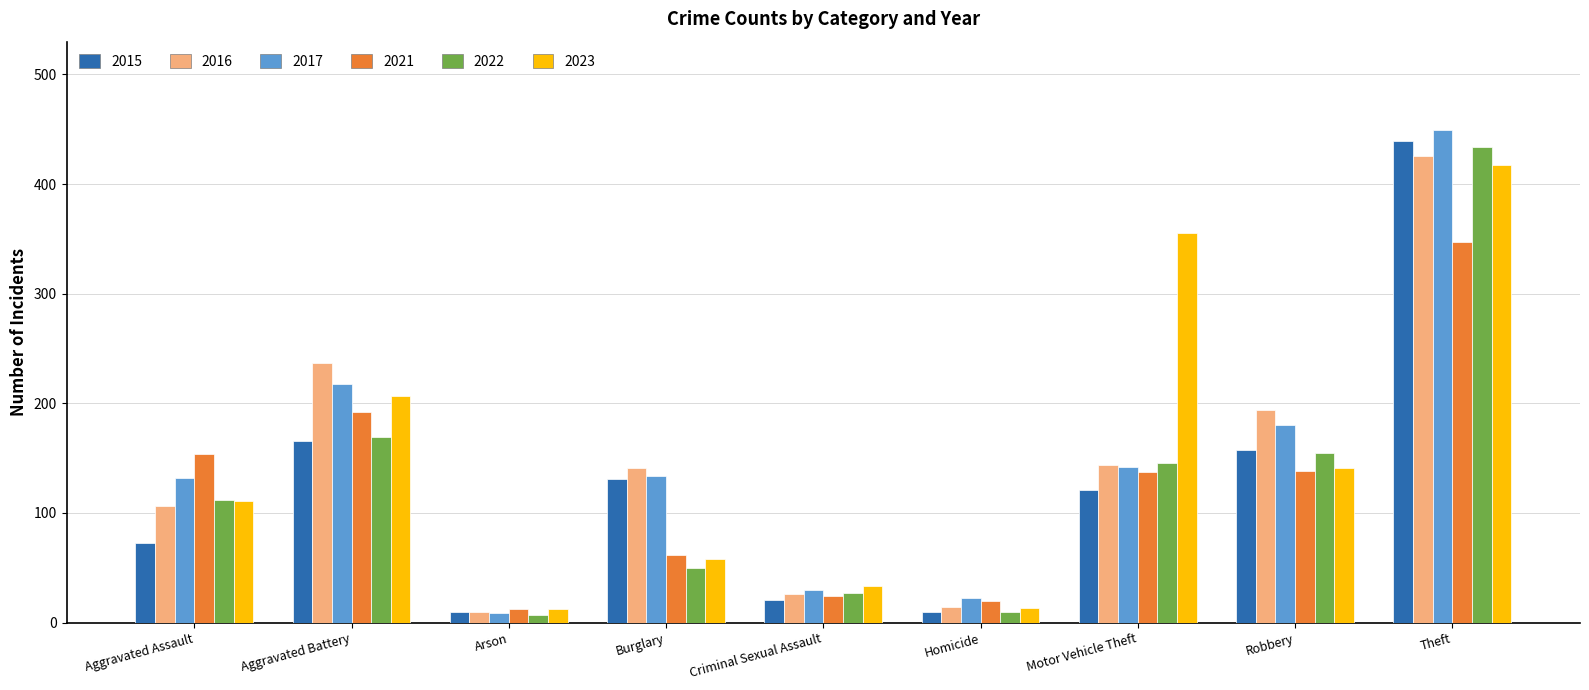

What is the spread (max minus min) of values at Homicide?

12